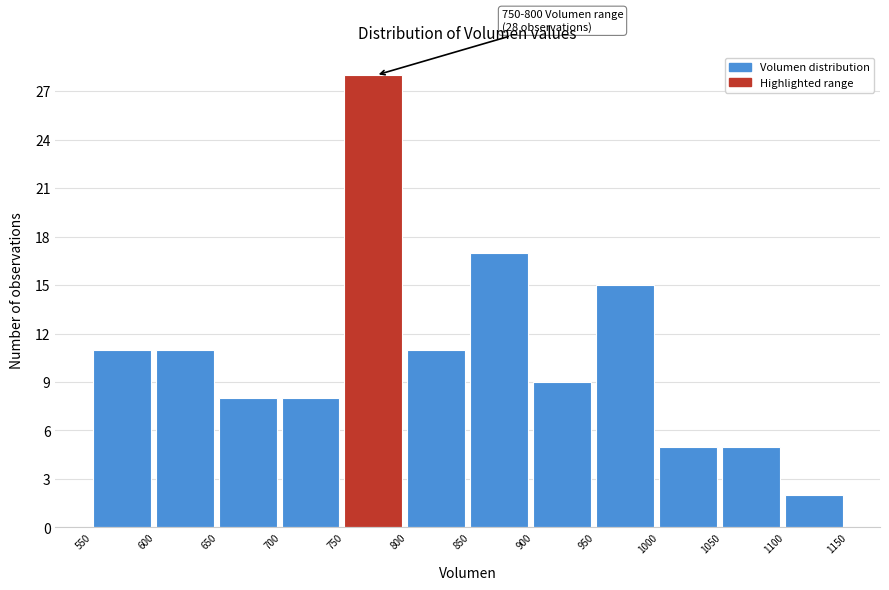

Over which range of the x-axis is the bar tallest?

750 to 800